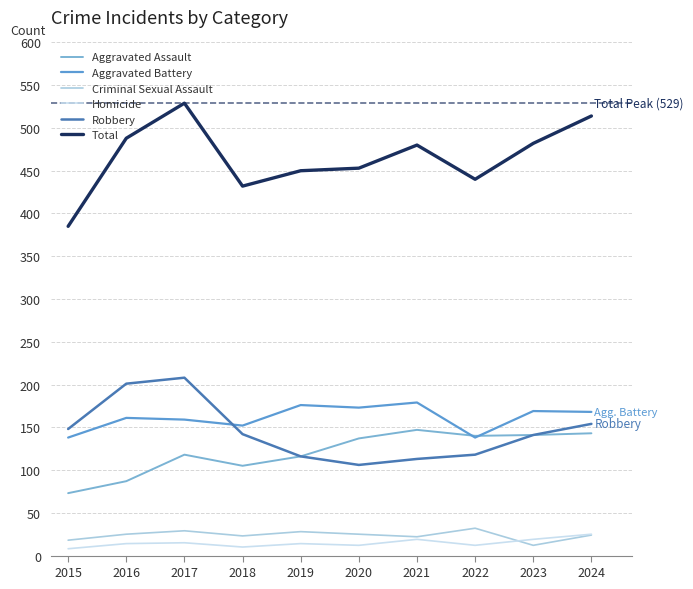

Is this an area chart (filled region under the line)?

No